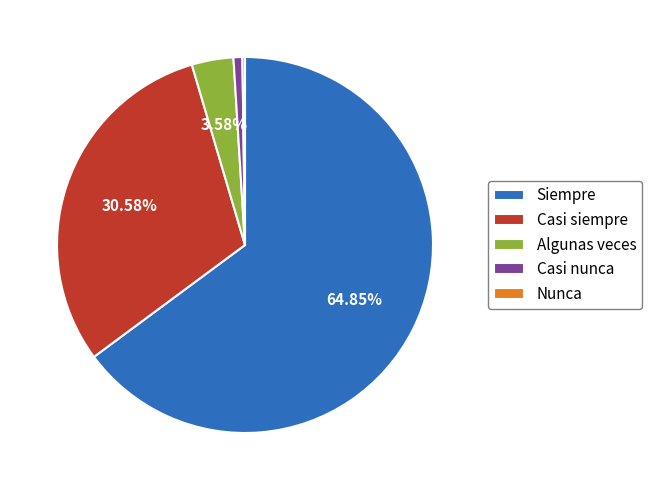

Is Siempre the majority of the pie?

Yes